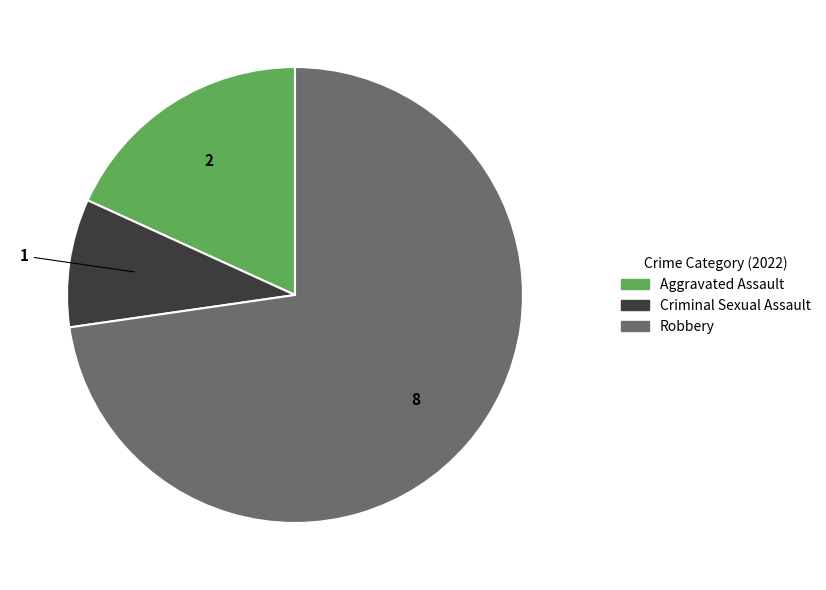

Between Robbery and Criminal Sexual Assault, which is larger?

Robbery